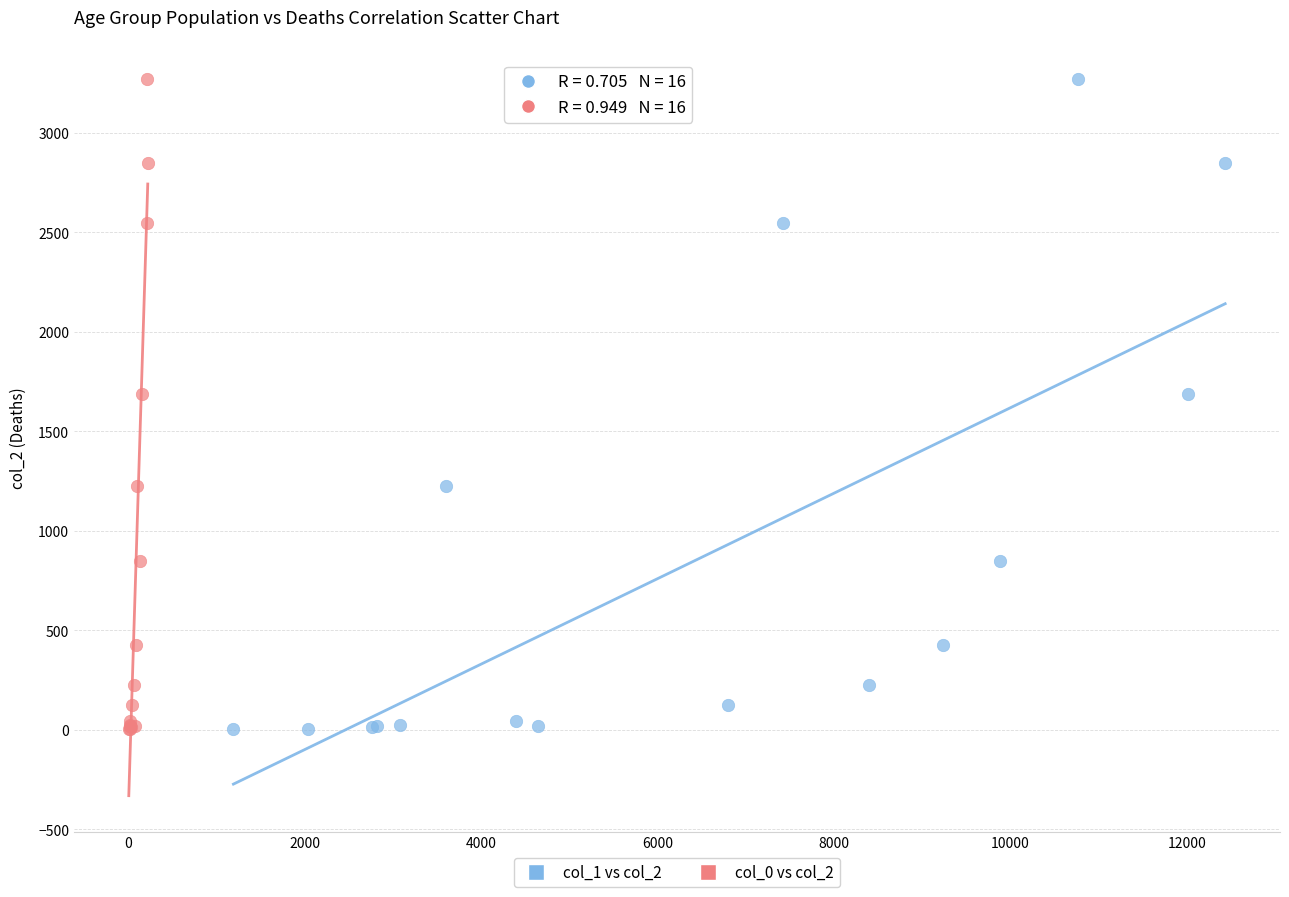

What are all the series names shown in the legend?

col_1 vs col_2, col_0 vs col_2